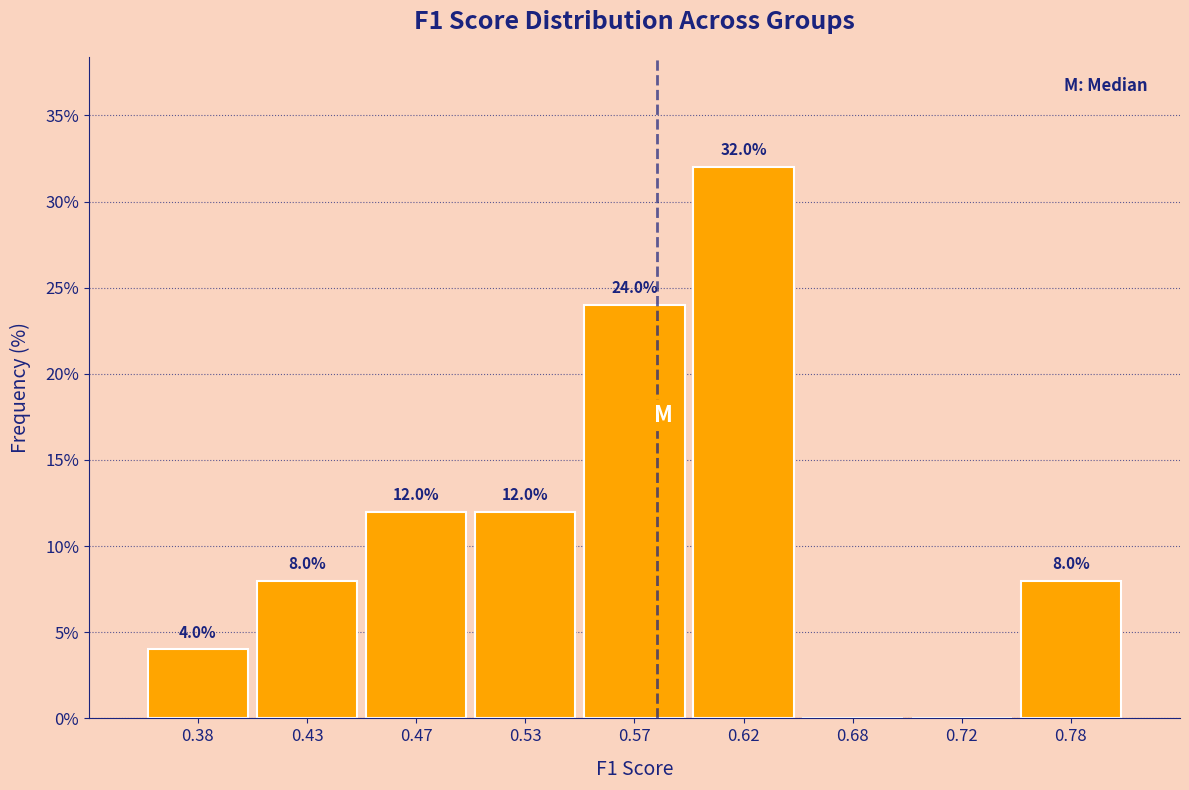

Which range on the x-axis has the tallest bar?

0.60 to 0.65